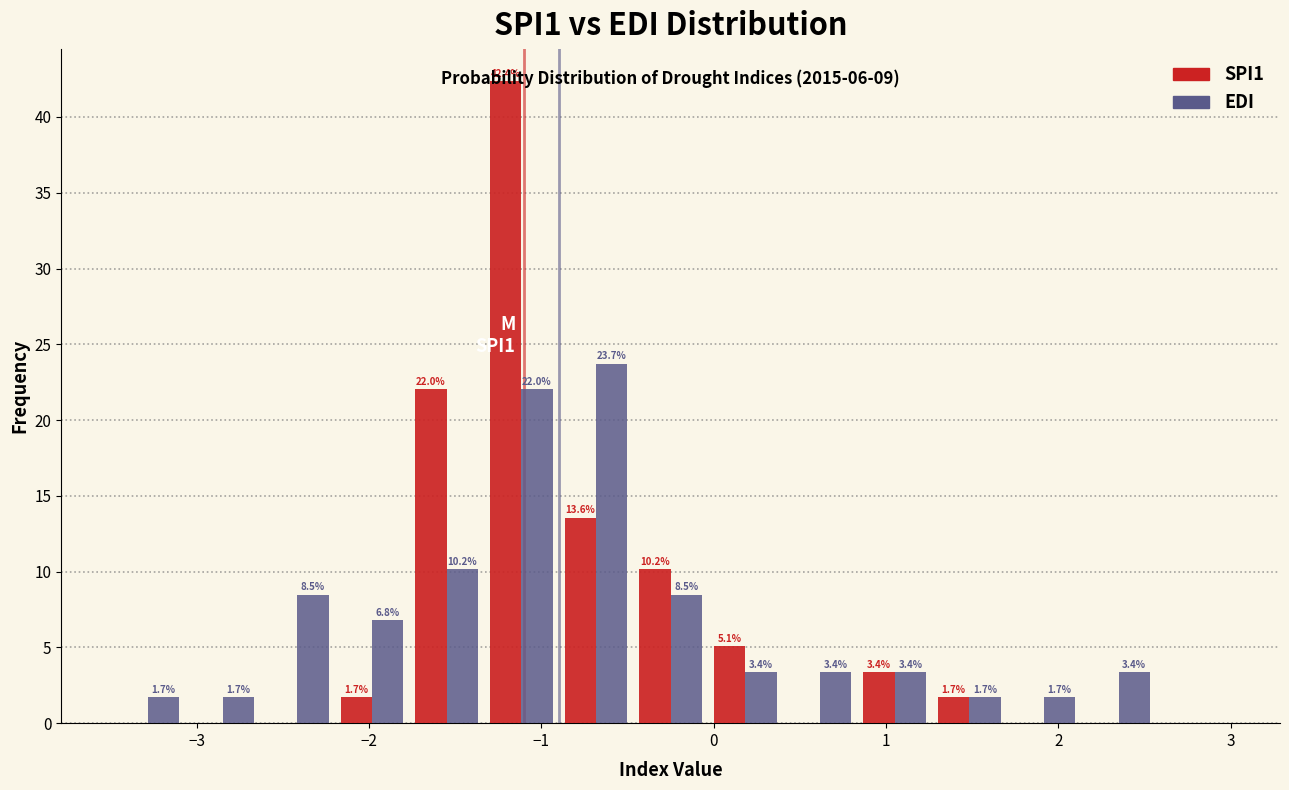

In the EDI series, which range on the x-axis has the tallest bar?

-0.9 to -0.5